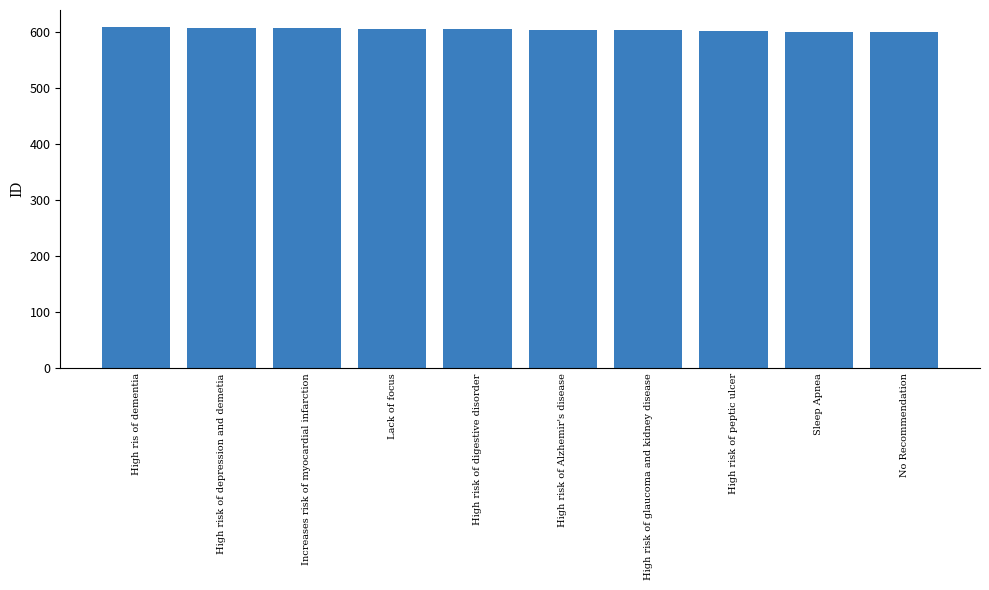

The chart shows a value of 211 at High ris of dementia. True or false?

False